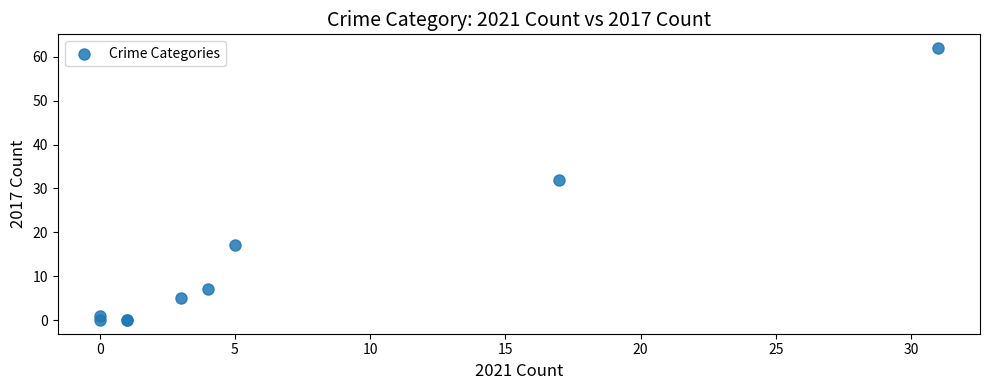

What Y value in the scatter plot is closest to 31?

32